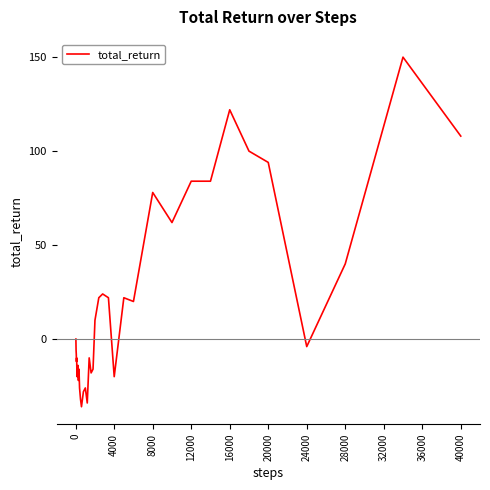

What is the maximum value shown in the chart?

150